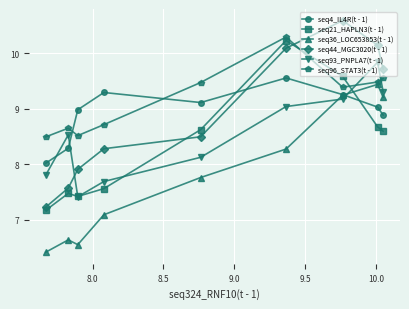

What is the value of the seq36_LOC653853(t - 1) point at the 7th from the left?

9.2